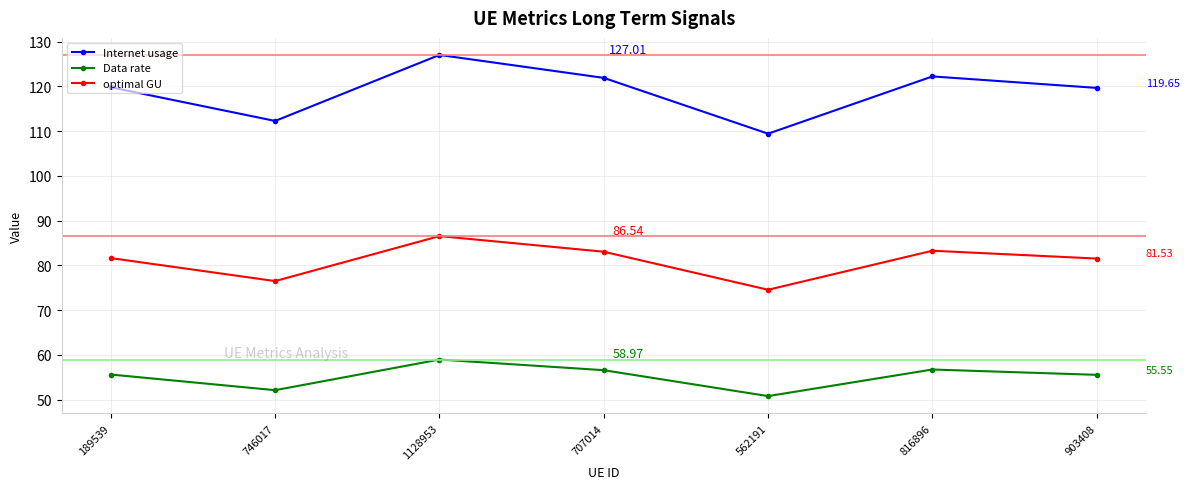

What position from the left is 746017?

2